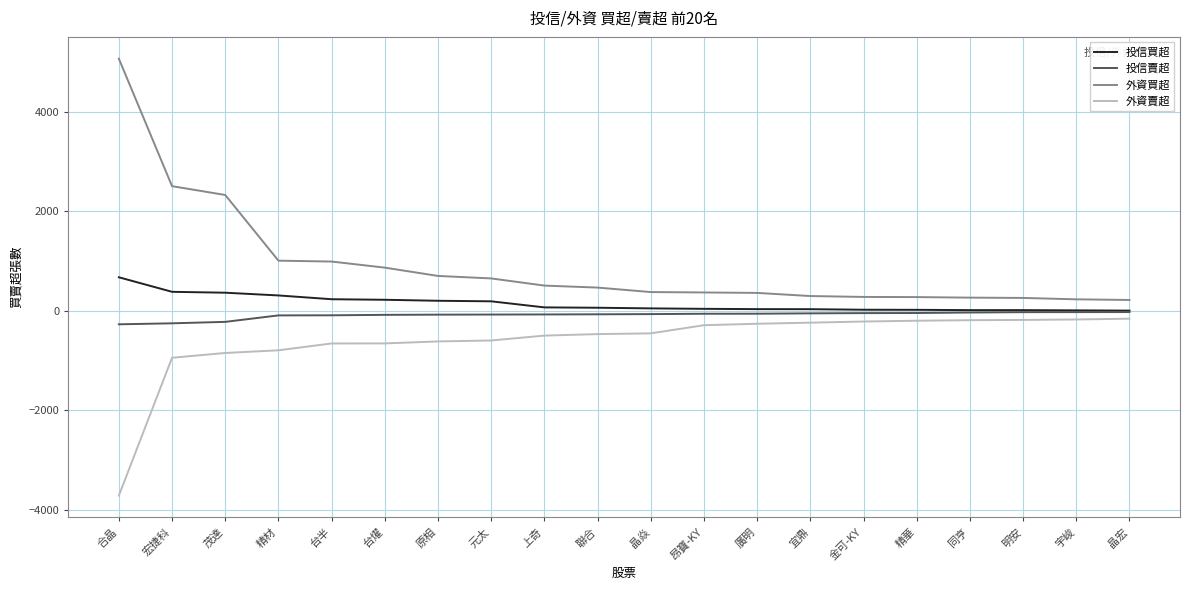

List the series in order of their overall mean, highest first.

外資買超, 投信買超, 投信賣超, 外資賣超